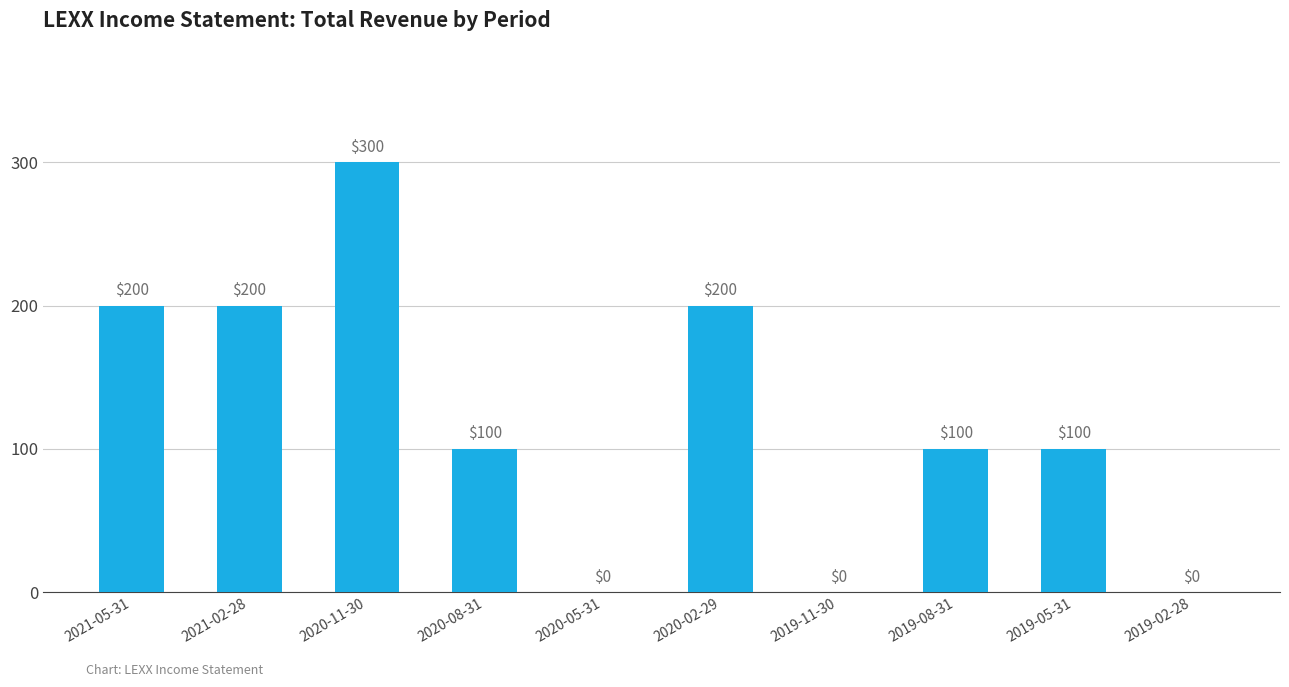

True or false: the data shows 100 at 2019-05-31.

True